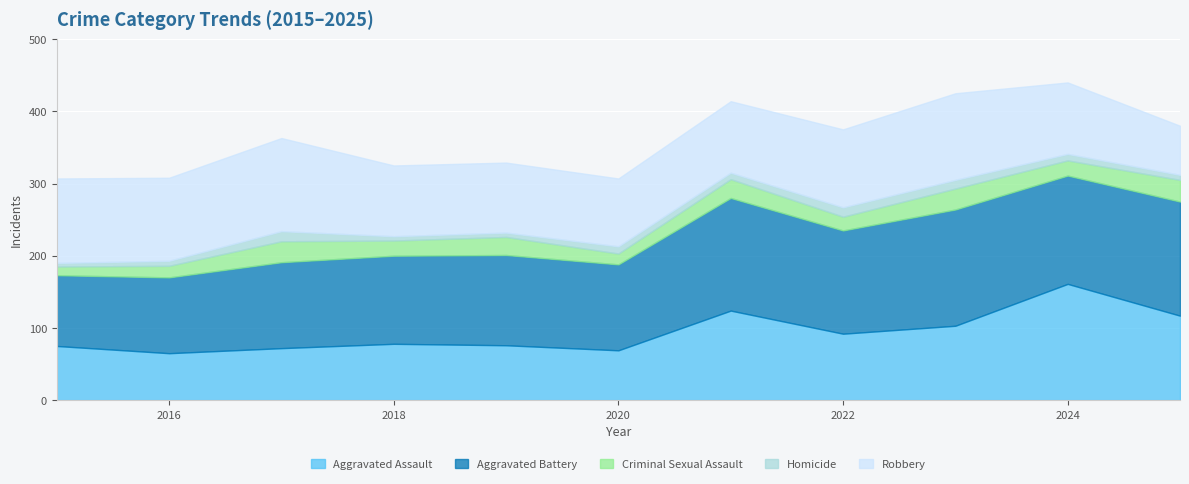

What is the difference between the second highest and minimum values in the Aggravated Battery series?

60